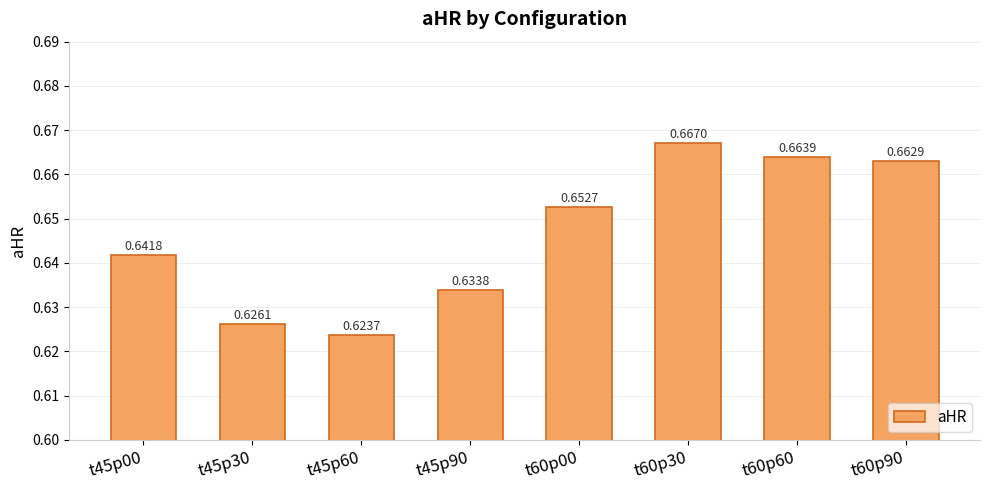

What is the sum of the values at t60p90 and t45p90?

1.3